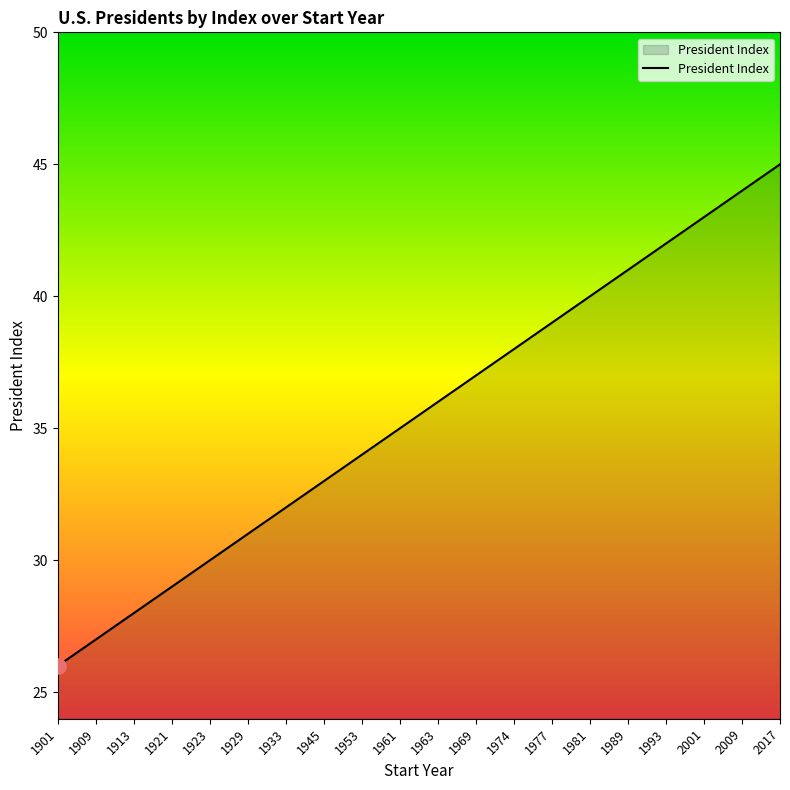

Which has a higher value, 1909 or 1923?

1923